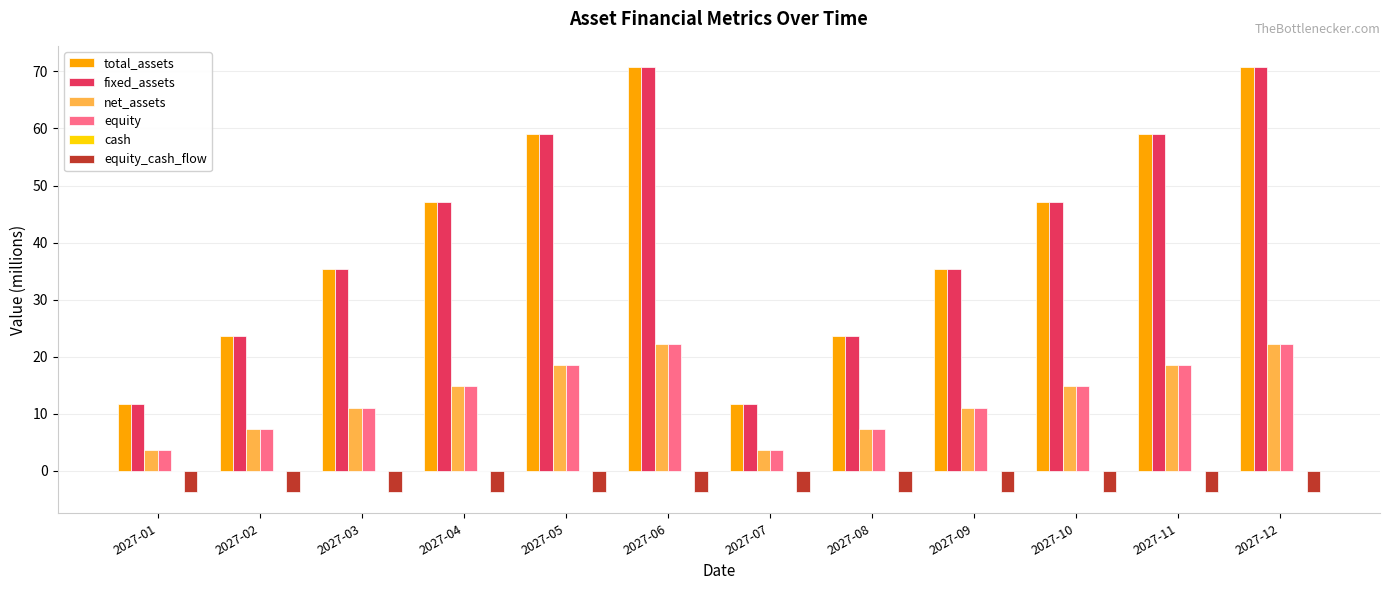

At how many categories does at least one series exceed 31?

8